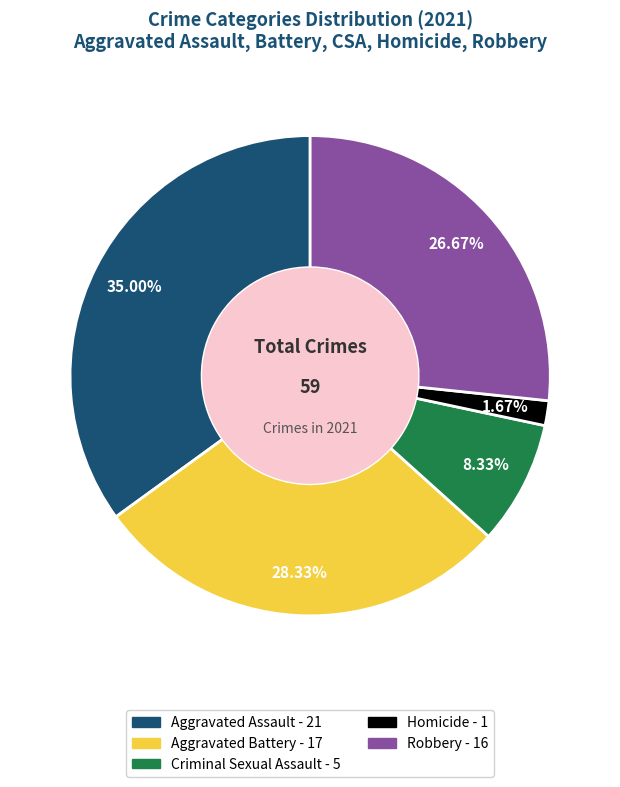

Combined, do Criminal Sexual Assault and Homicide account for over 50%?

No